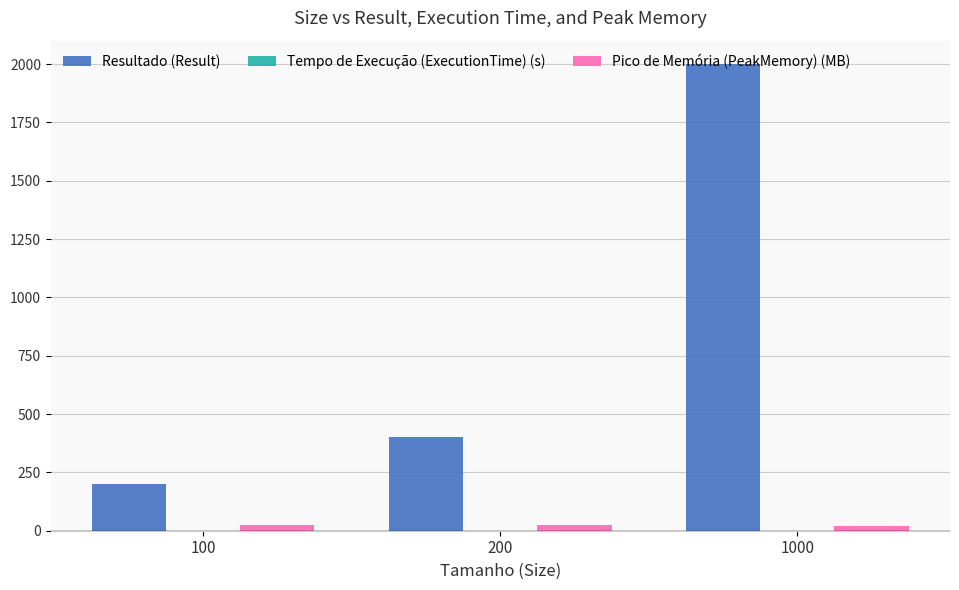

Is it true that Resultado (Result) equals 142.0 at 200?

False